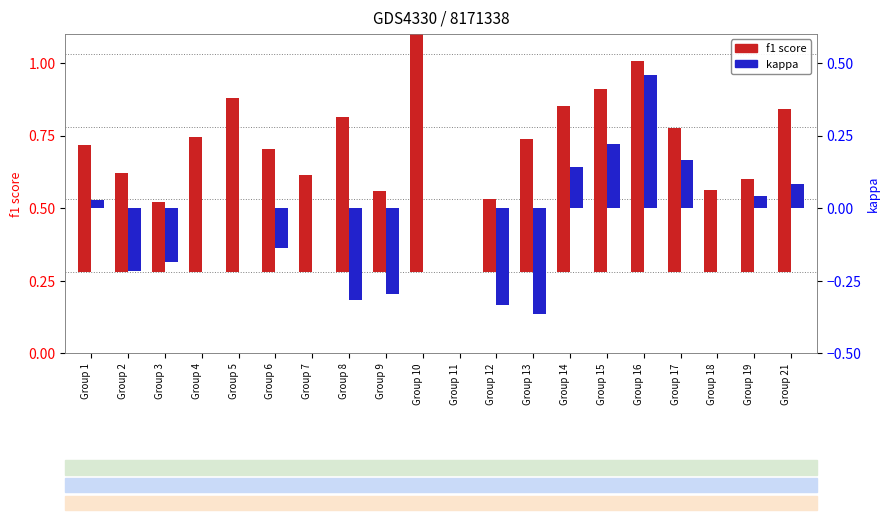

Is the value of f1 score at Group 10 greater than the value of kappa at Group 7?

Yes